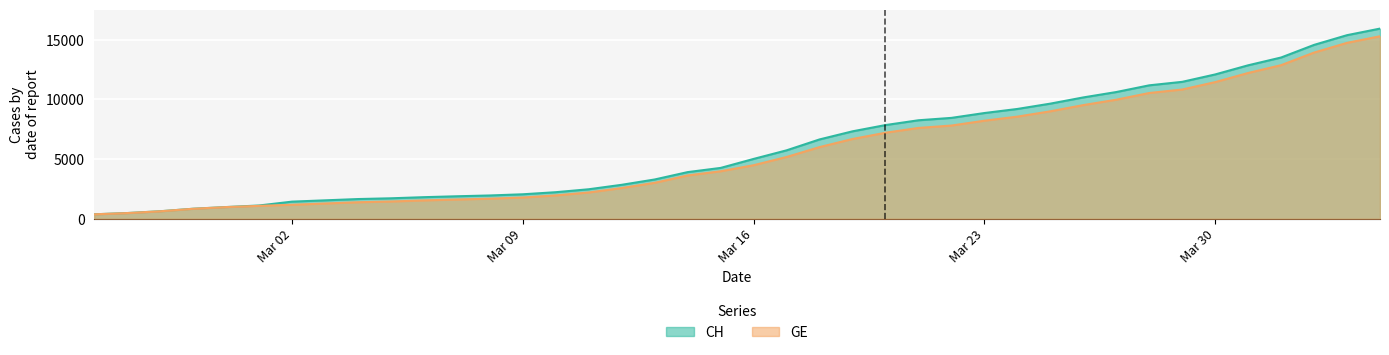

What is the sum of all GE values?

225656